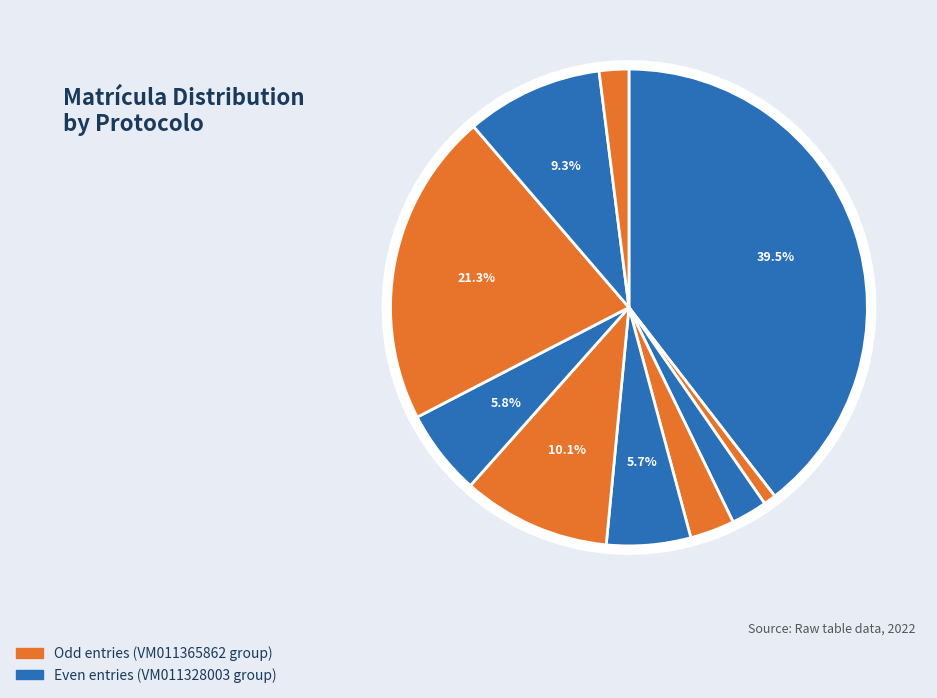

How many slices are in this pie chart?

10